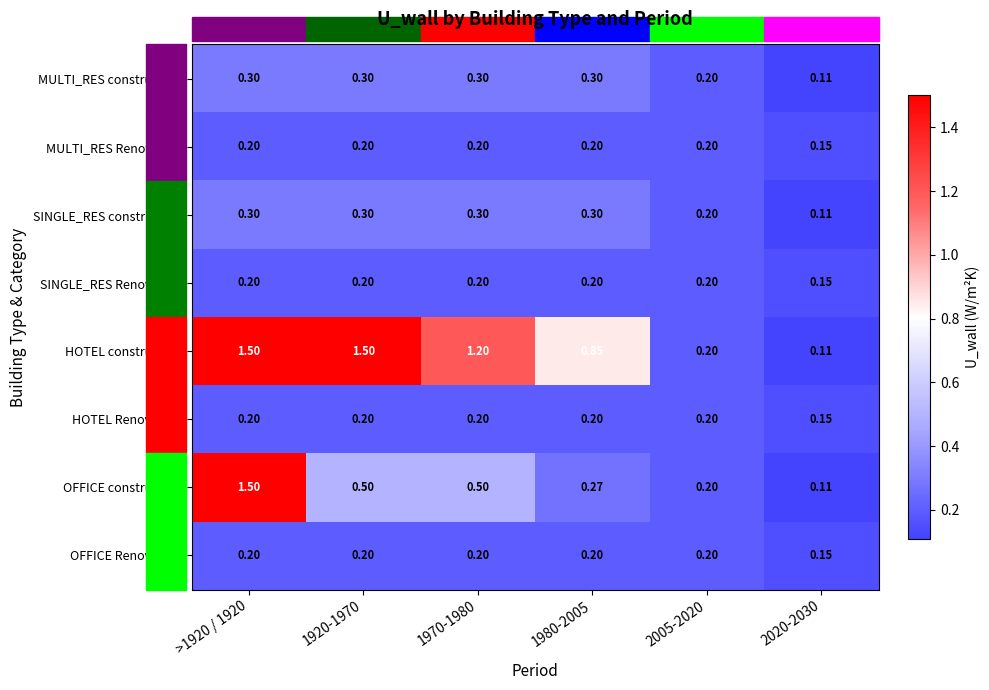

Which series changed the most between 1920-1970 and 2005-2020?

HOTEL construction